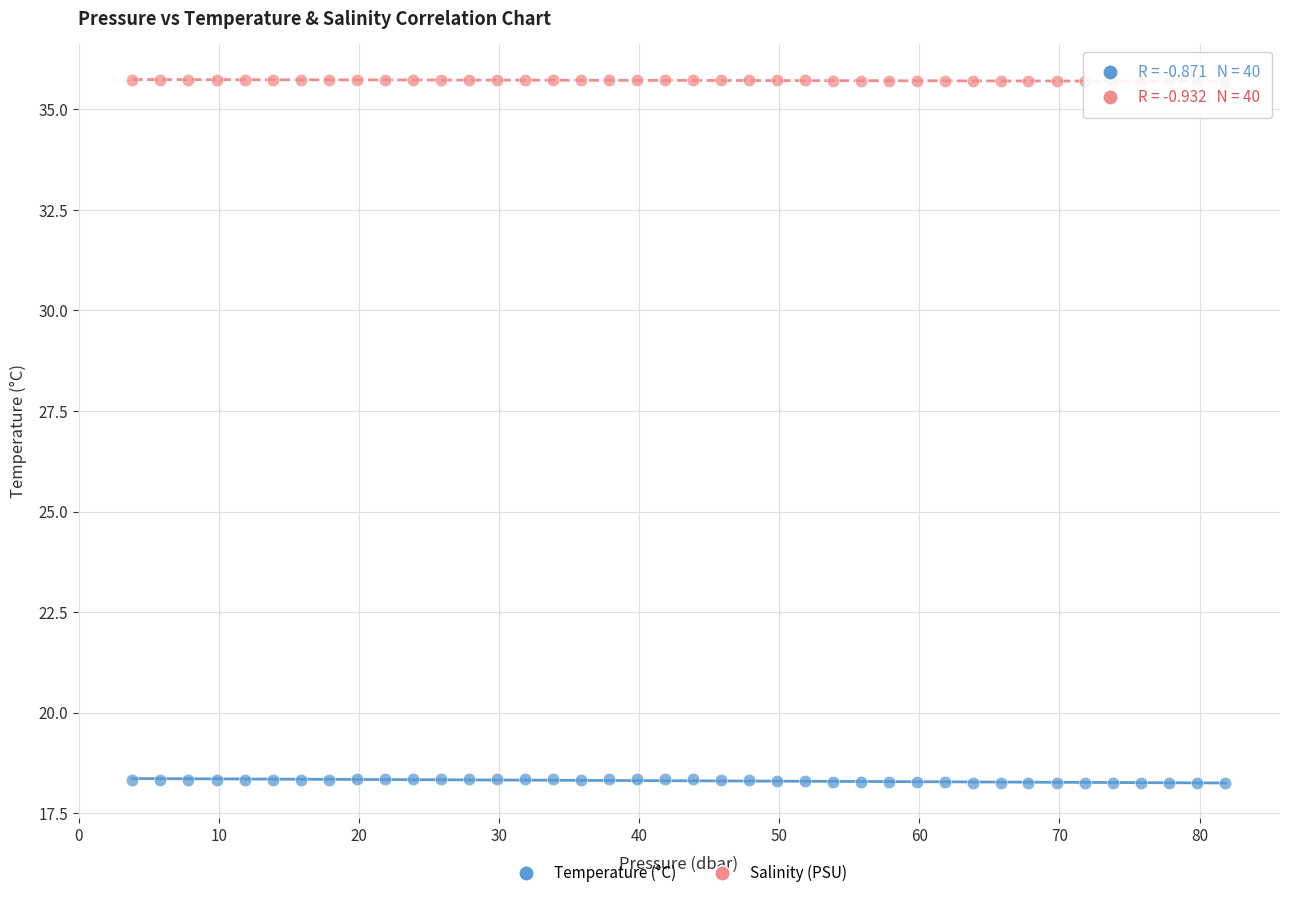

Which series has the widest spread of Y values?

Temperature (°C)